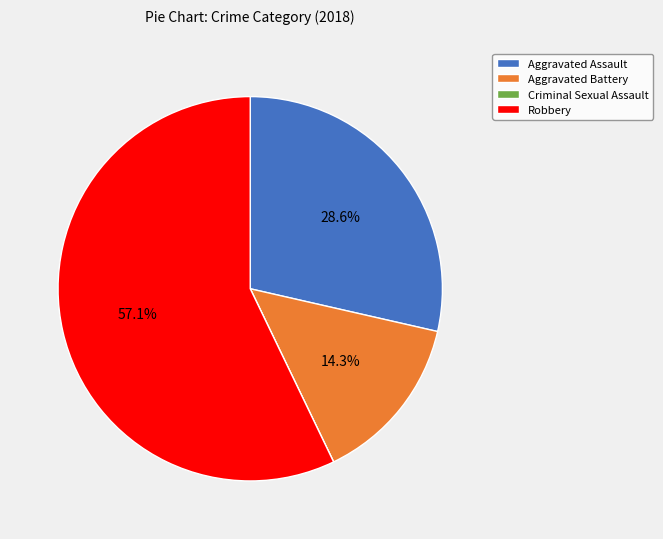

Do Aggravated Battery and Robbery together represent more than half of the pie?

Yes